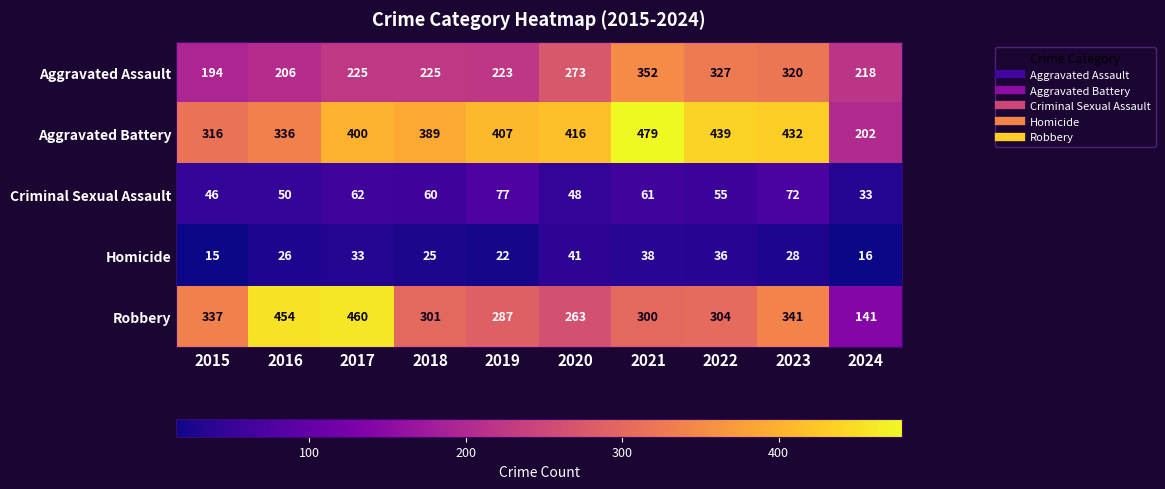

True or false: Robbery has a value of 287 at 2019.

True